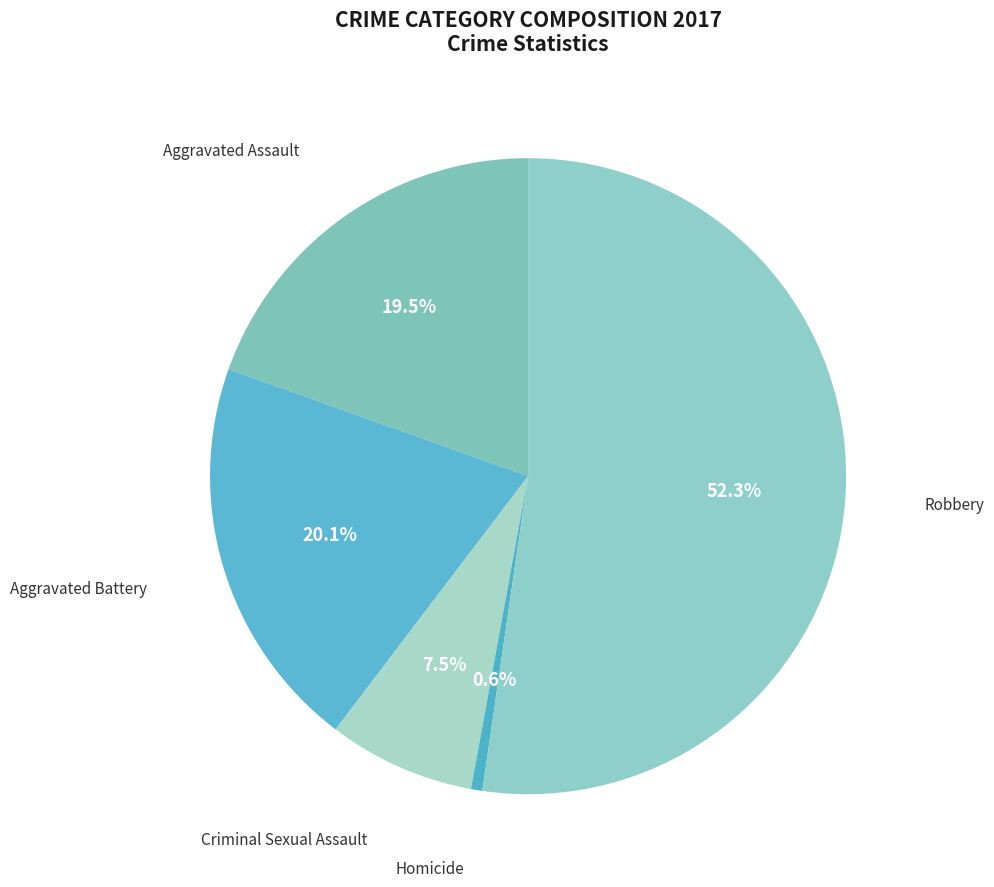

Between Aggravated Battery and Criminal Sexual Assault, which is larger?

Aggravated Battery